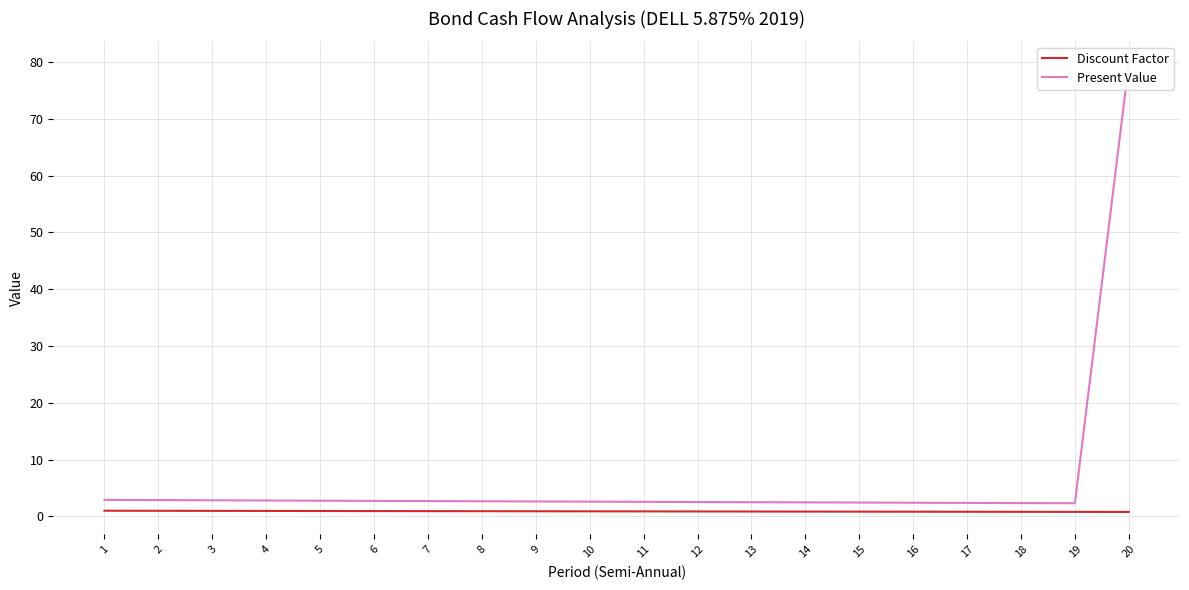

Which category has the highest value in the Discount Factor series?

1